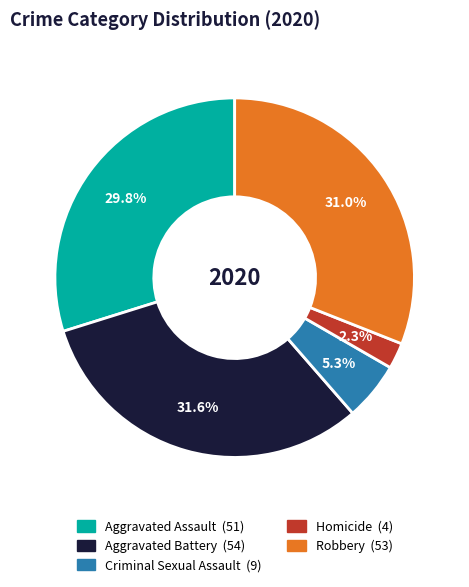

To the nearest percent, what is the average slice percentage?

20%